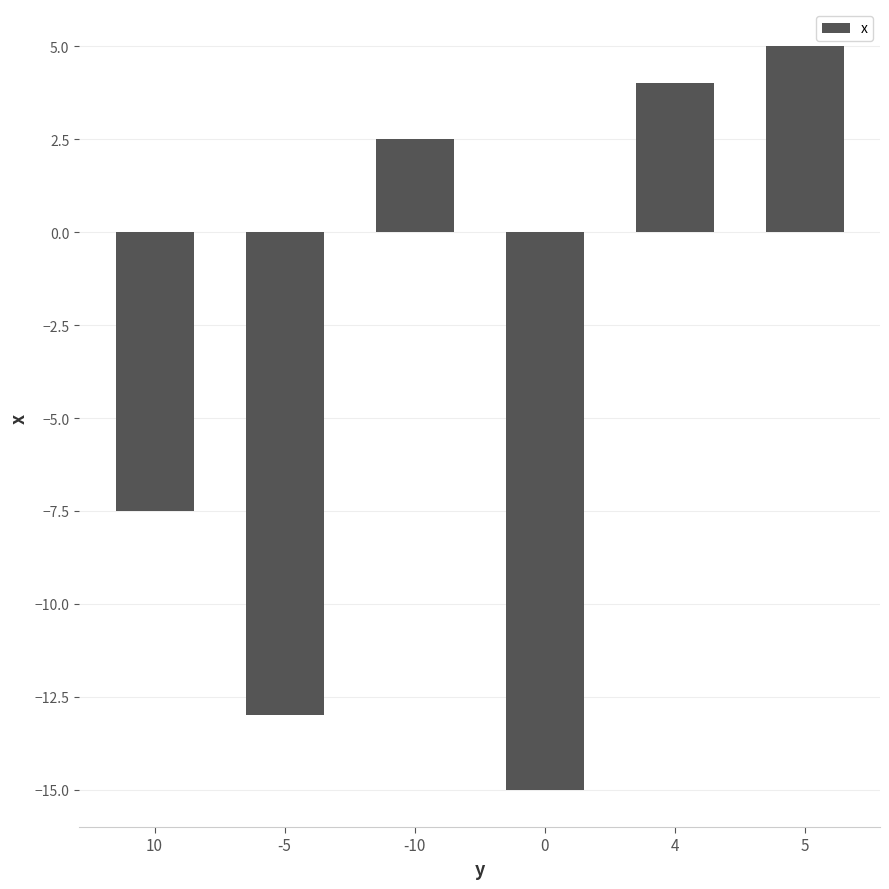

At which label is the value closest to -5?

10